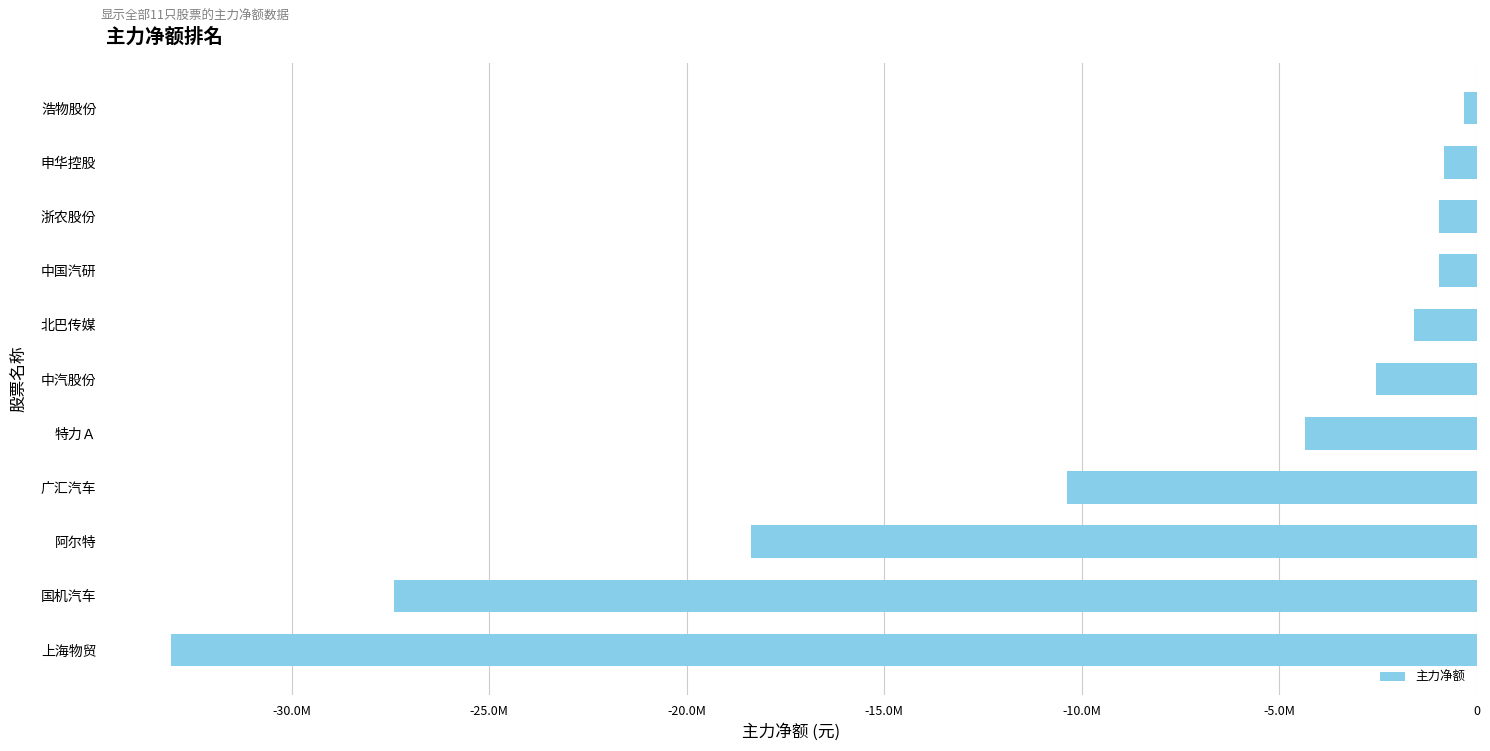

At which label is the value closest to -16682893?

阿尔特